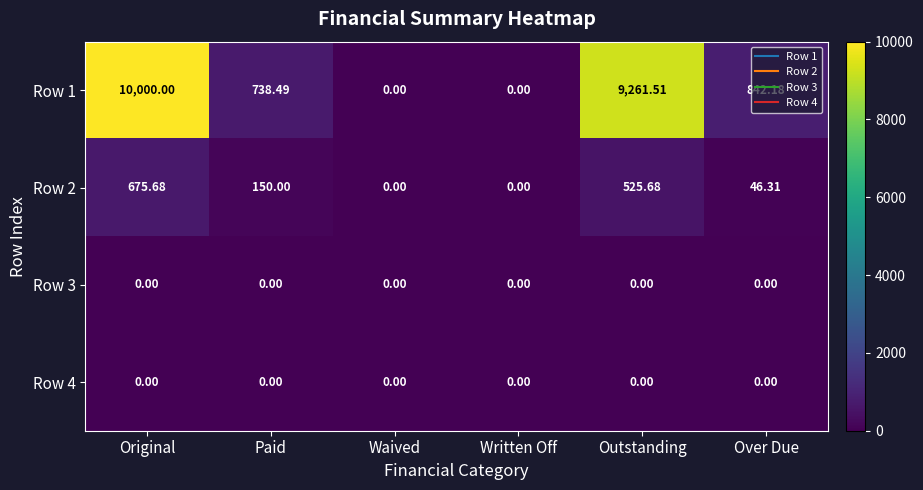

Which category has the highest value across all series?

Original